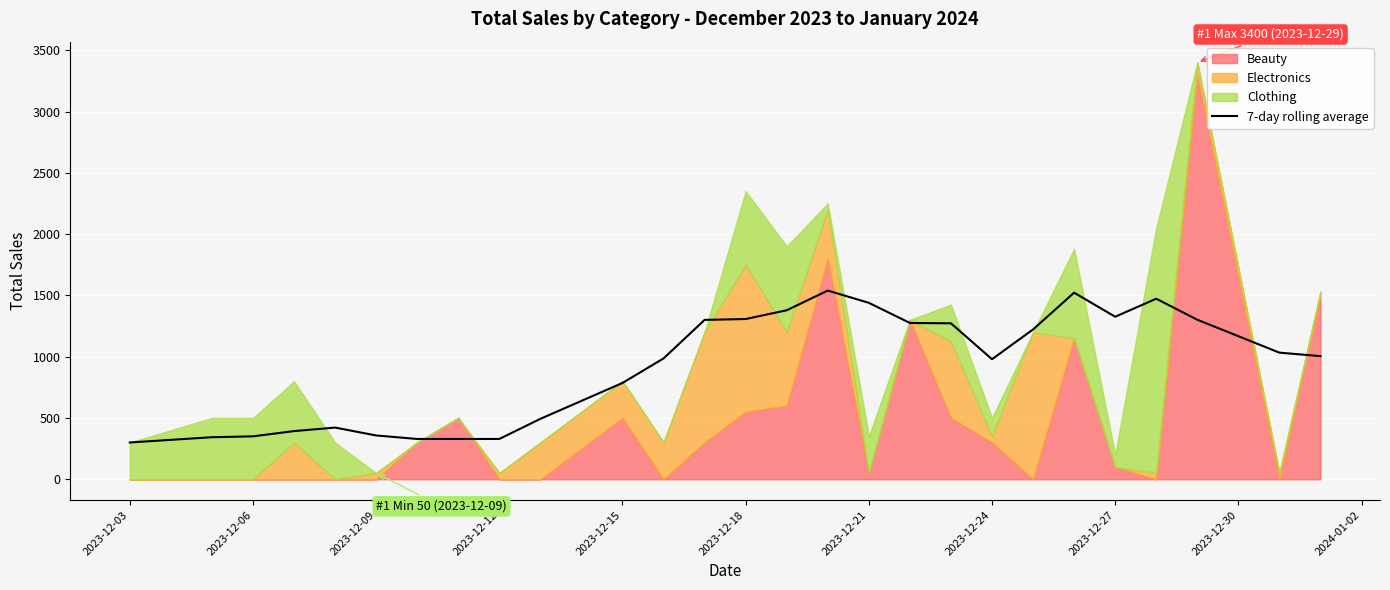

What is the value of the 2nd point from the left?

342.9